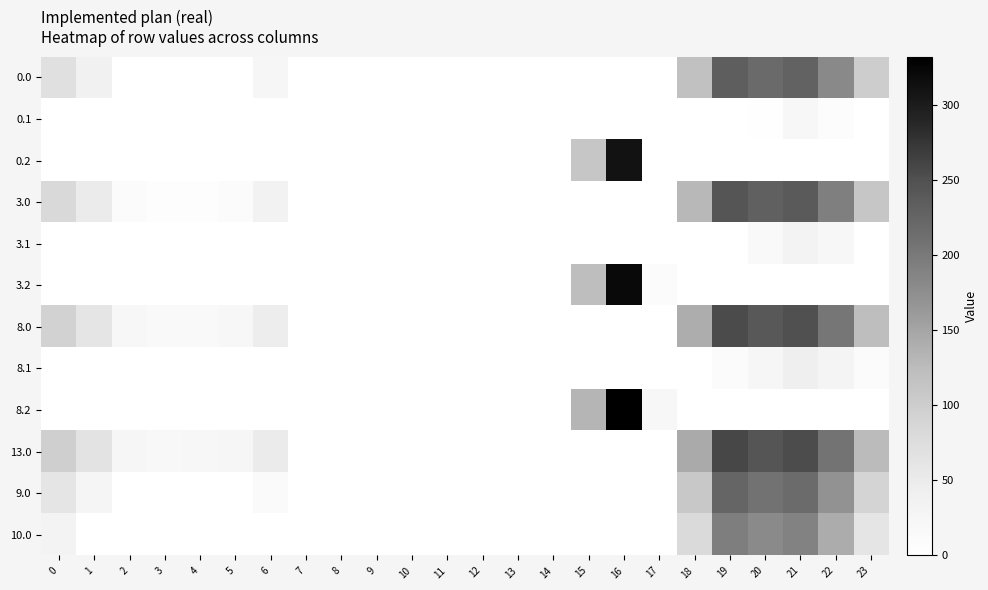

At which category is the sum across all series the highest?

21